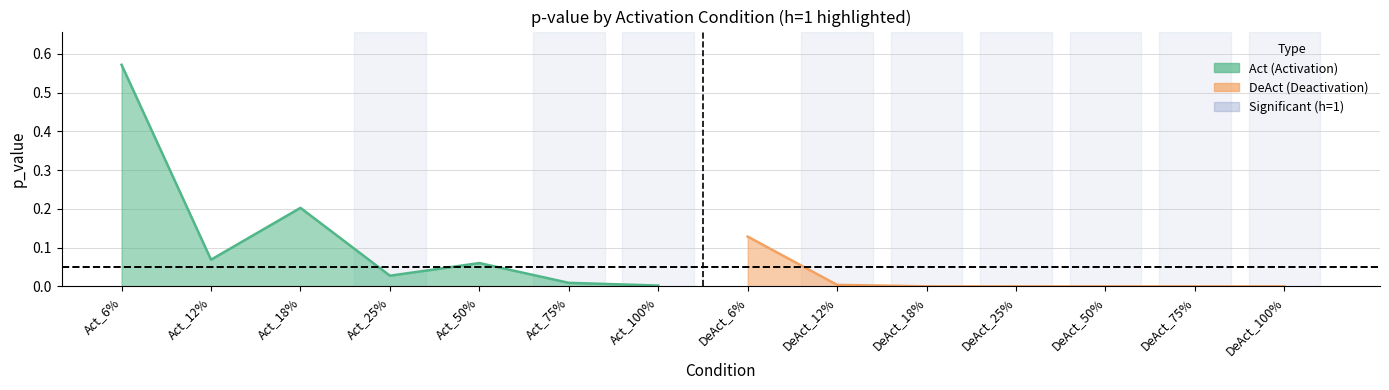

What is the label of the 3rd point from the left?

Act_18%